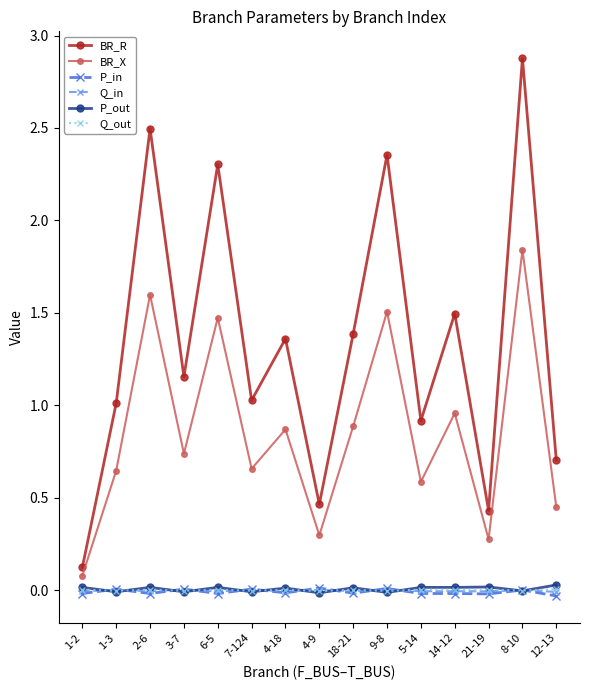

The value of Q_in at 21-19 is -0.0. True or false?

True